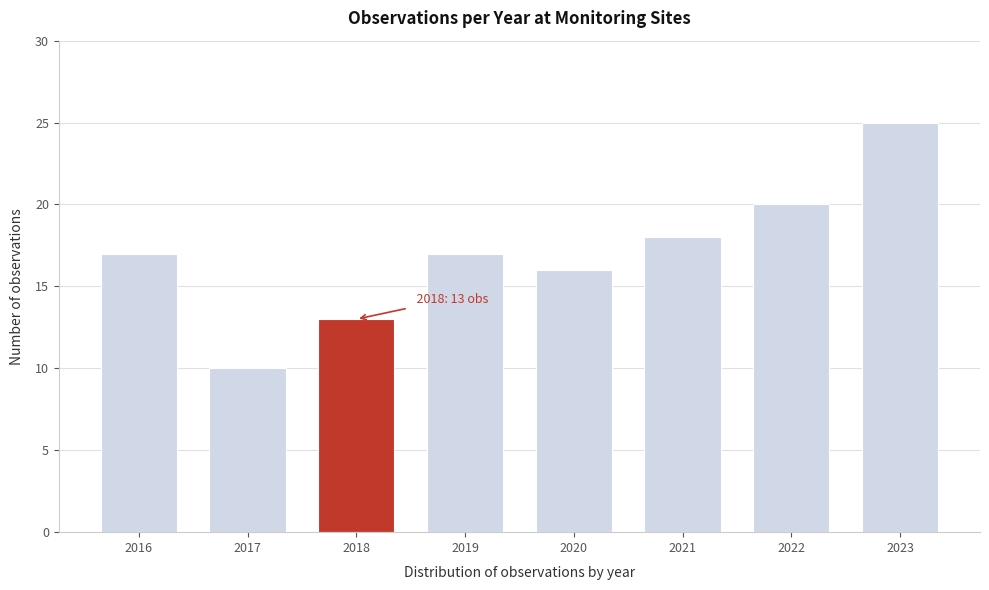

Reading left to right, transcribe all the data shown in this chart.

17	10	13	17	16	18	20	25